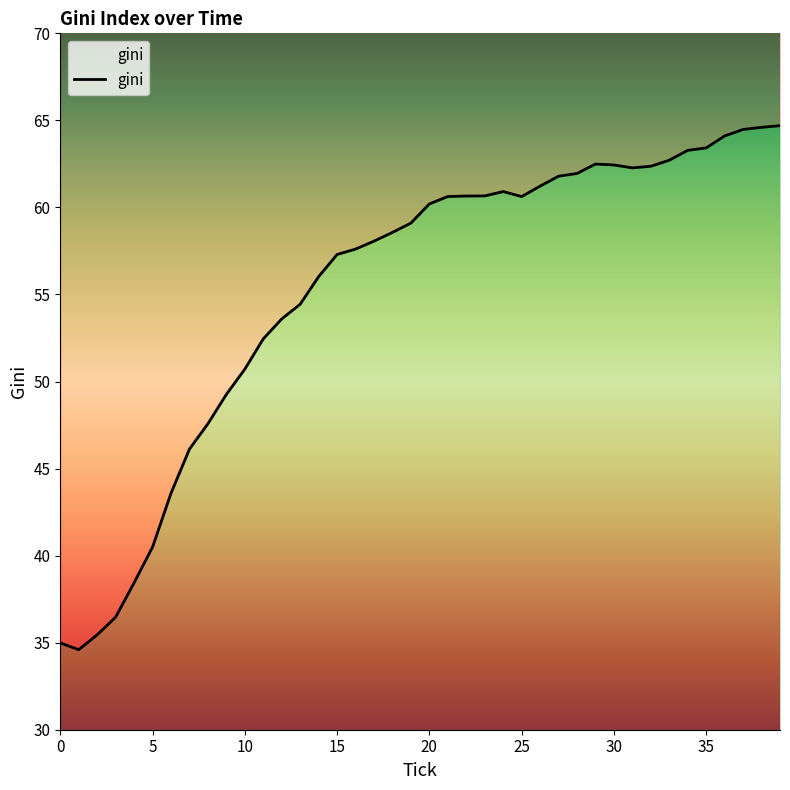

Where is the data nearest to the value 49?

9